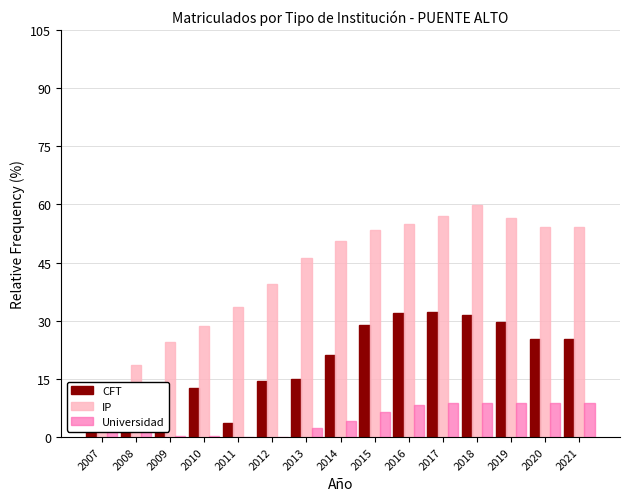

What is the sum of the Universidad values at 2016 and 2019?

17.0